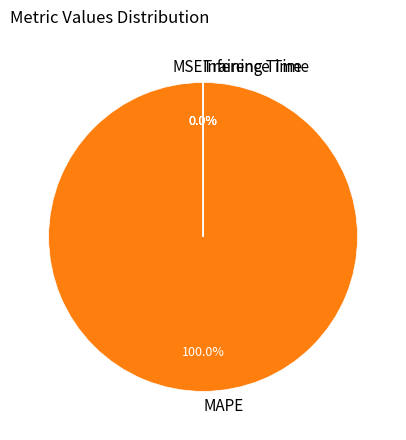

Is there a majority slice in this chart?

Yes